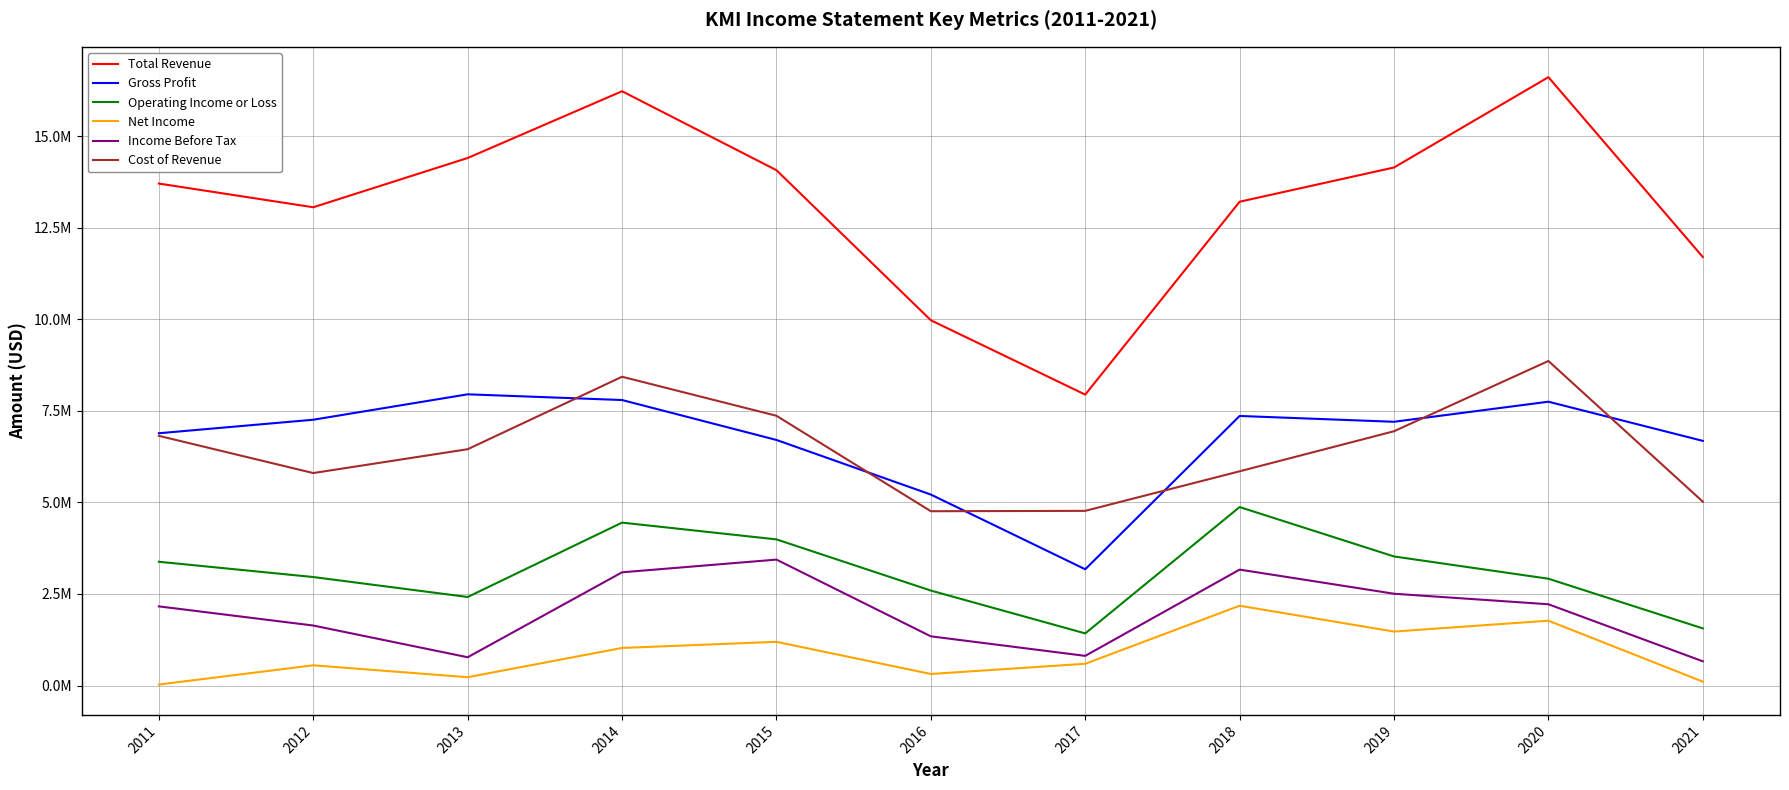

Reading right to left, what are all the values shown in this chart?

Total Revenue: 11700000	16610000	14144000	13209000	7943000	9973000	14070000	16226000	14403000	13058000	13705000
Gross Profit: 6680000	7749000	7201000	7360000	3174000	5214000	6705000	7795000	7951000	7257000	6888000
Operating Income or Loss: 1560000	2916000	3524000	4873000	1423000	2593000	3990000	4448000	2417000	2962000	3379000
Net Income: 106000	1770000	1473000	2178000	594000	315000	1193000	1026000	227000	552000	27000
Income Before Tax: 661000	2219000	2506000	3165000	810000	1343000	3438000	3091000	772000	1638000	2161000
Cost of Revenue: 5020000	8861000	6943000	5849000	4769000	4759000	7365000	8431000	6452000	5801000	6817000